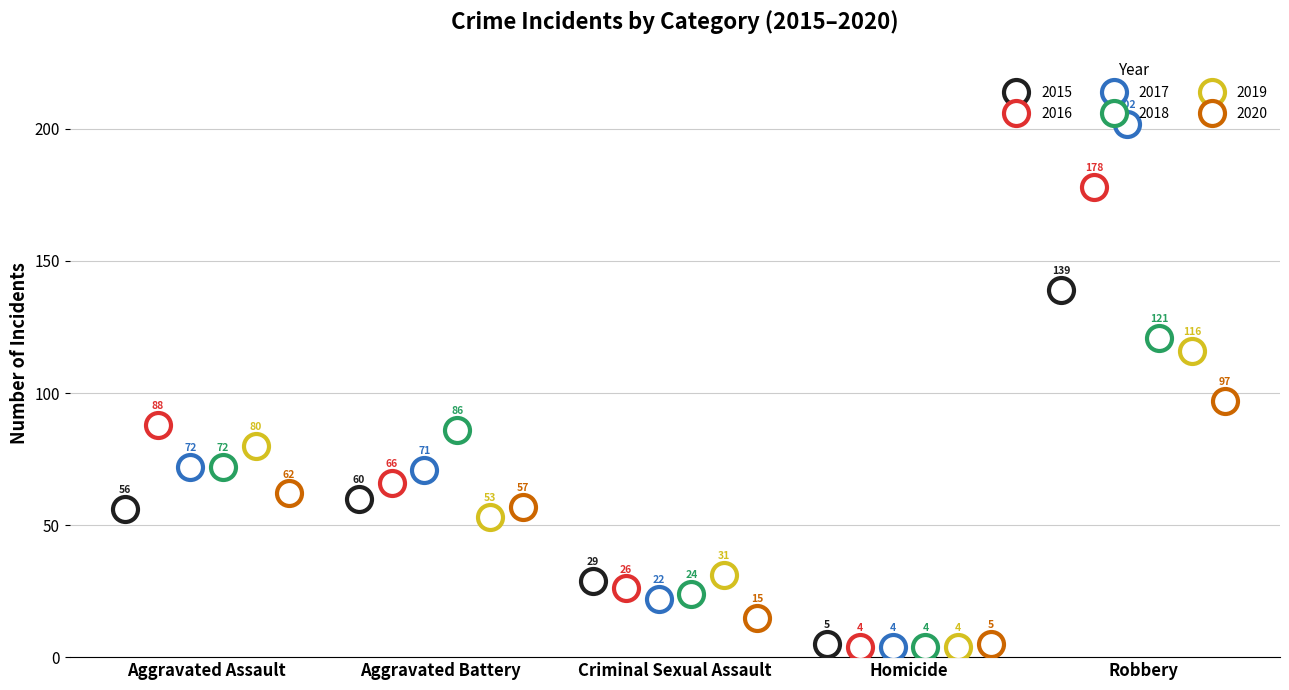

What are all the series names shown in the legend?

2015, 2016, 2017, 2018, 2019, 2020